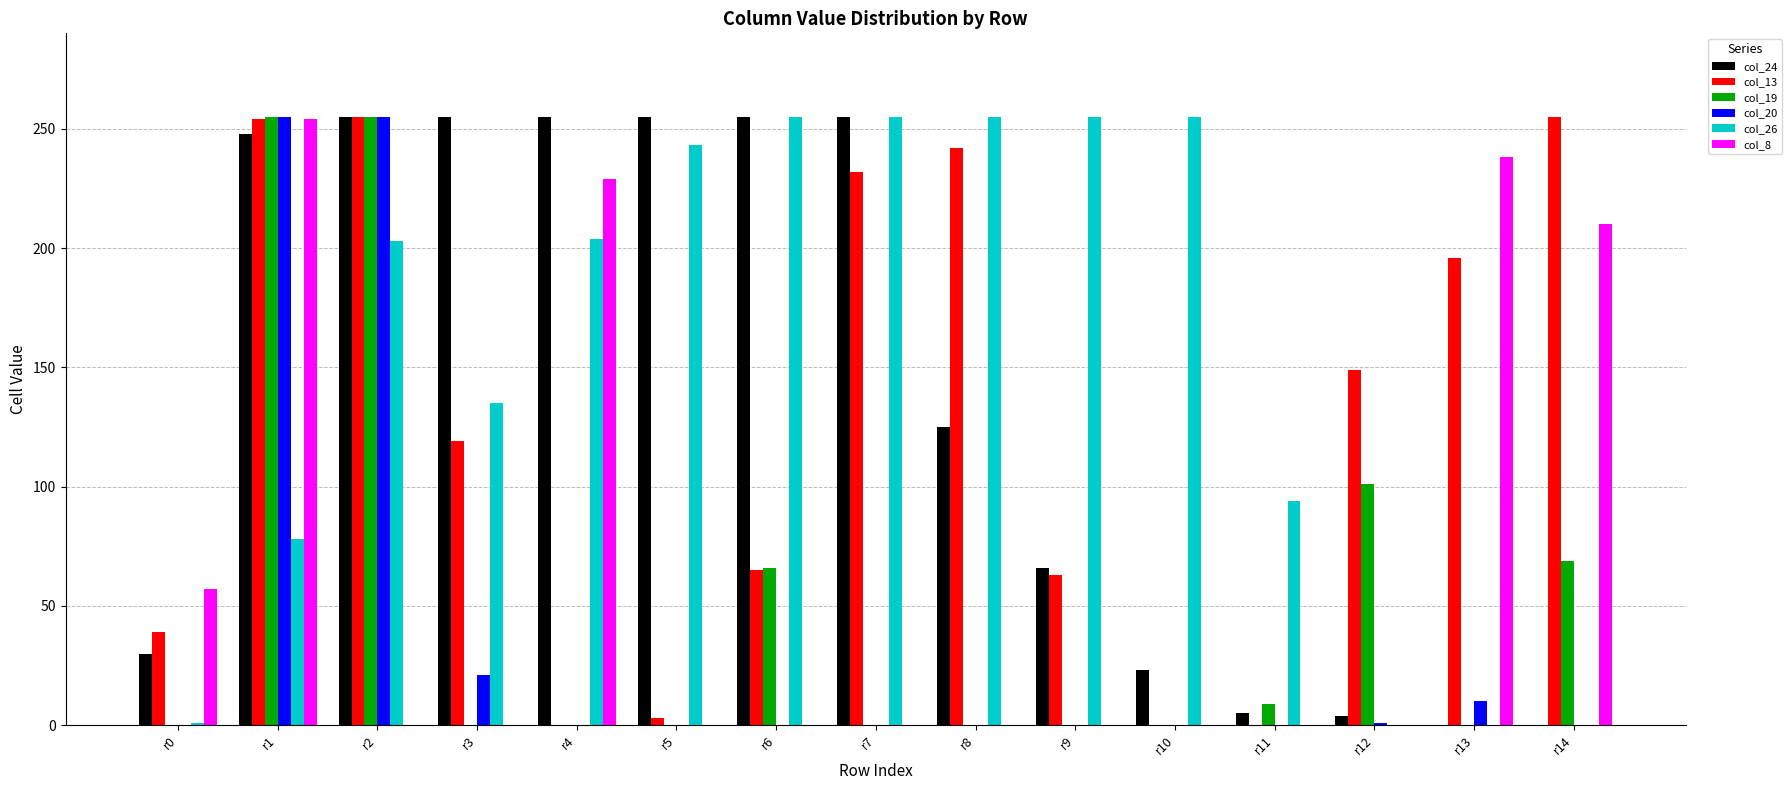

Which series has the largest total across all categories?

col_26